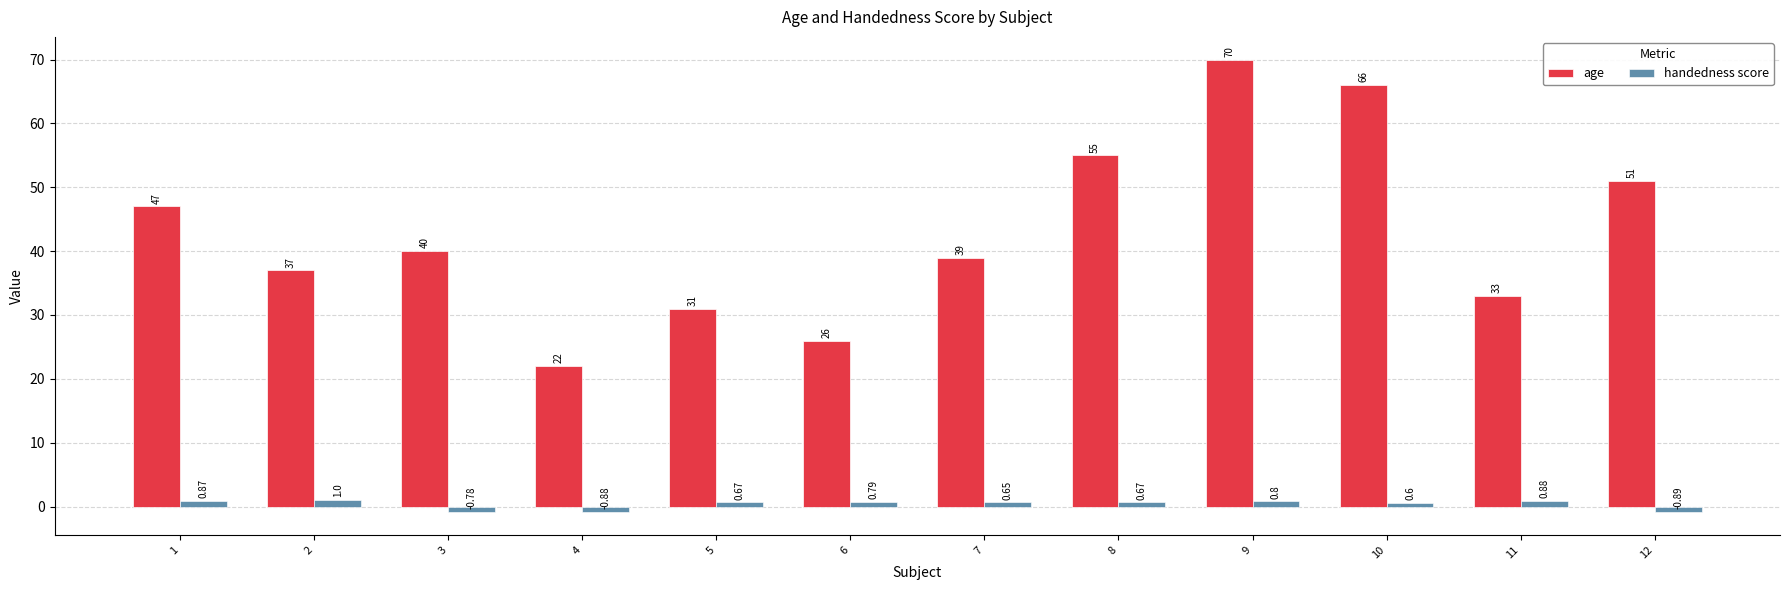

What is the value of the handedness score bar at the 2nd from the left?

1.0